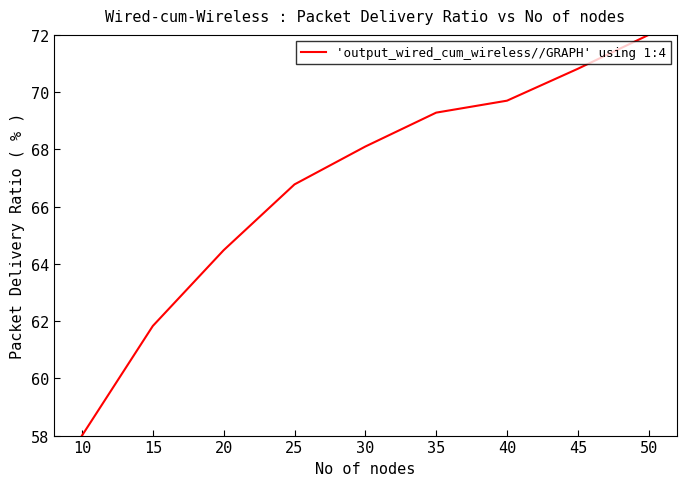

What is the ratio of the value at 10 to the value at 40?

0.8